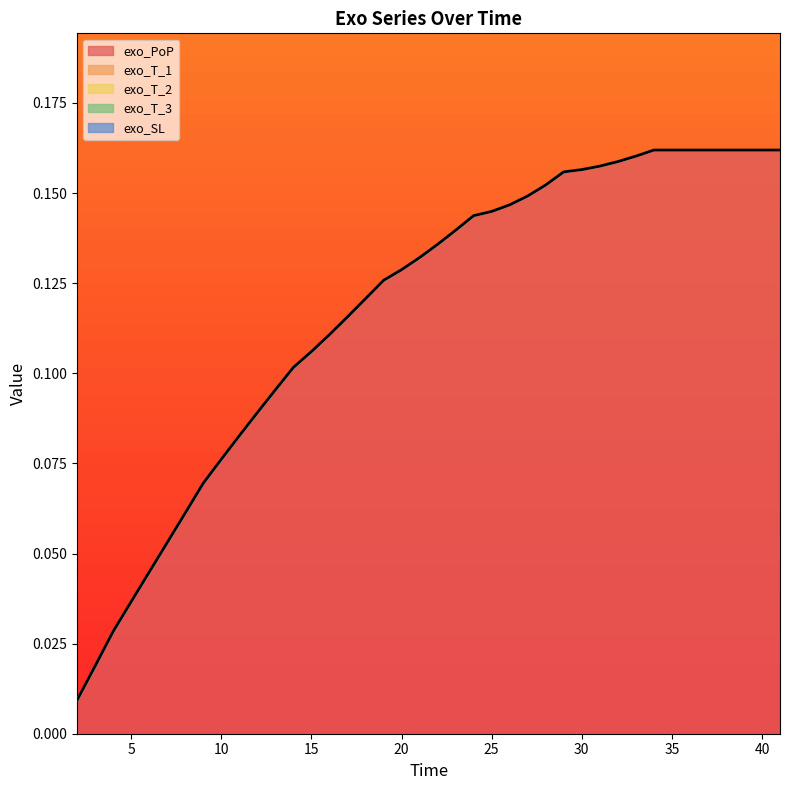

Which has a higher value, 18 or 3?

18